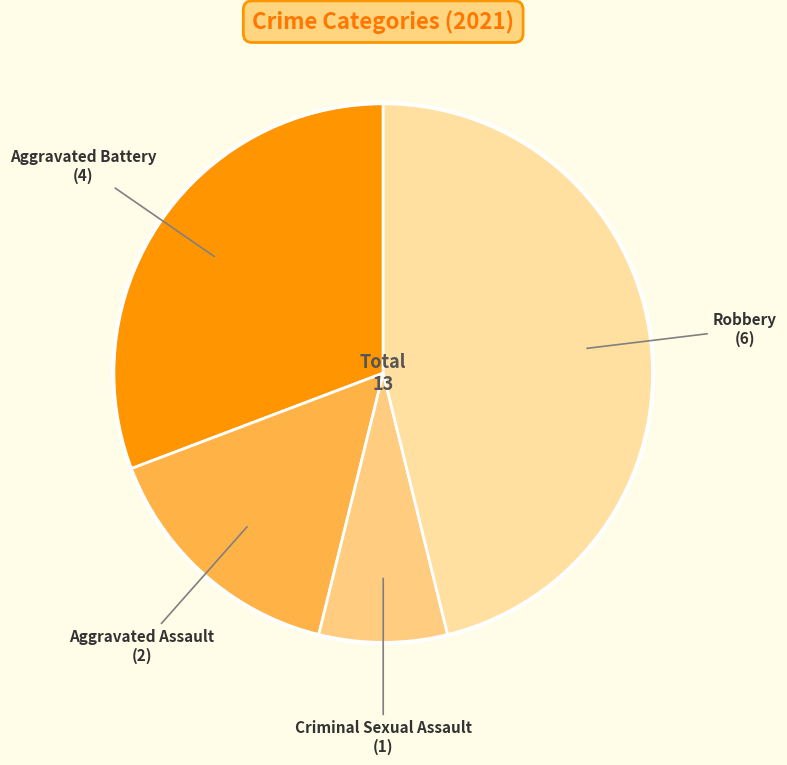

True or false: Aggravated Assault accounts for 4% of the total.

False